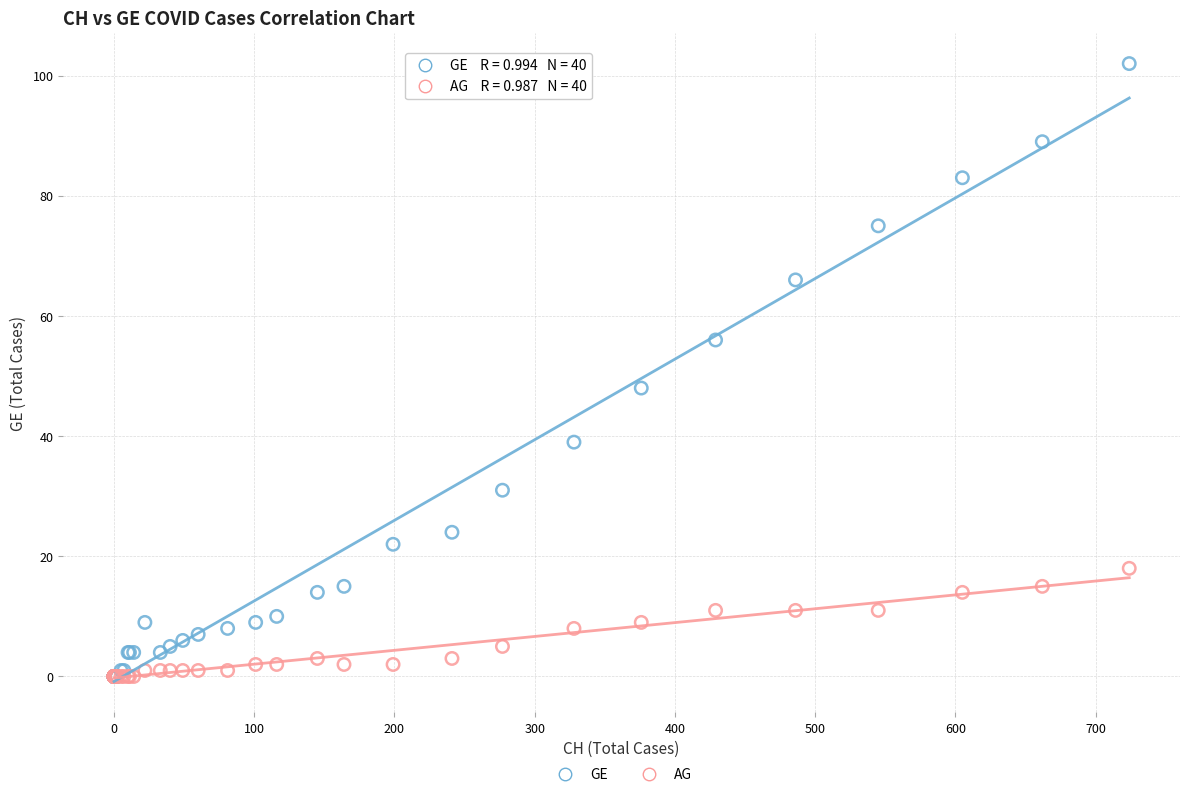

Which series has the widest spread of Y values?

GE